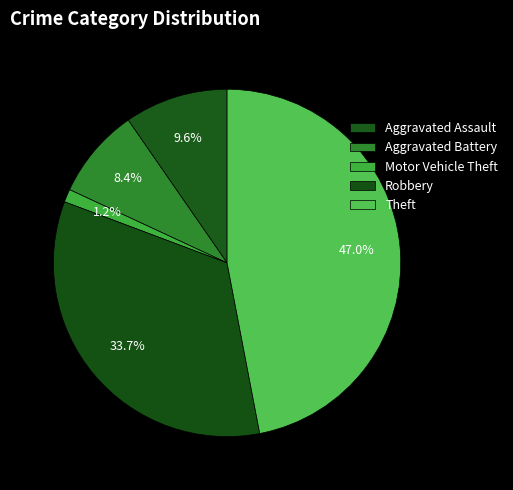

To the nearest percent, what is the combined percentage of Motor Vehicle Theft and Aggravated Battery?

10%